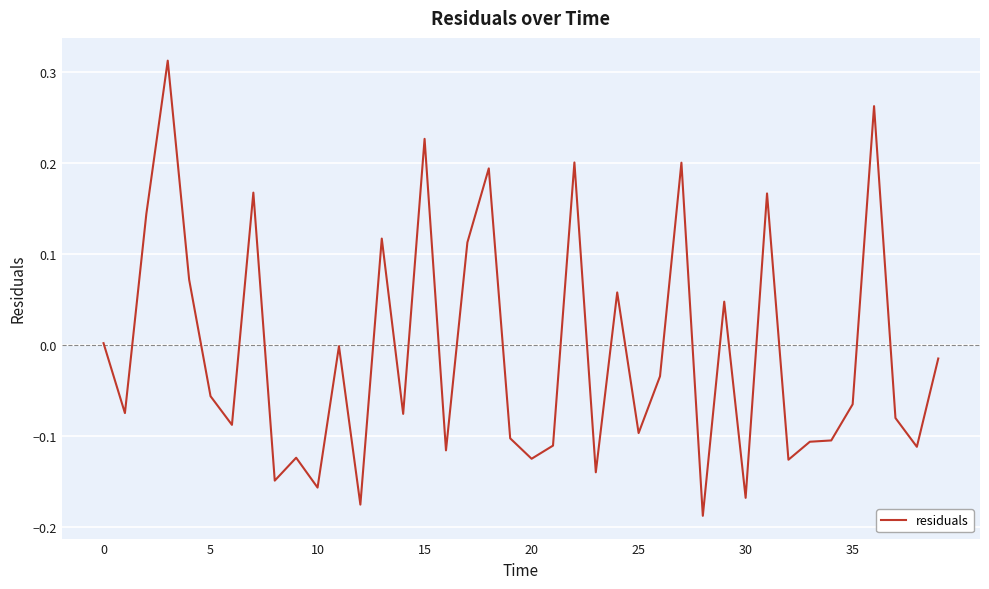

What is the difference between the maximum and minimum values?

0.5